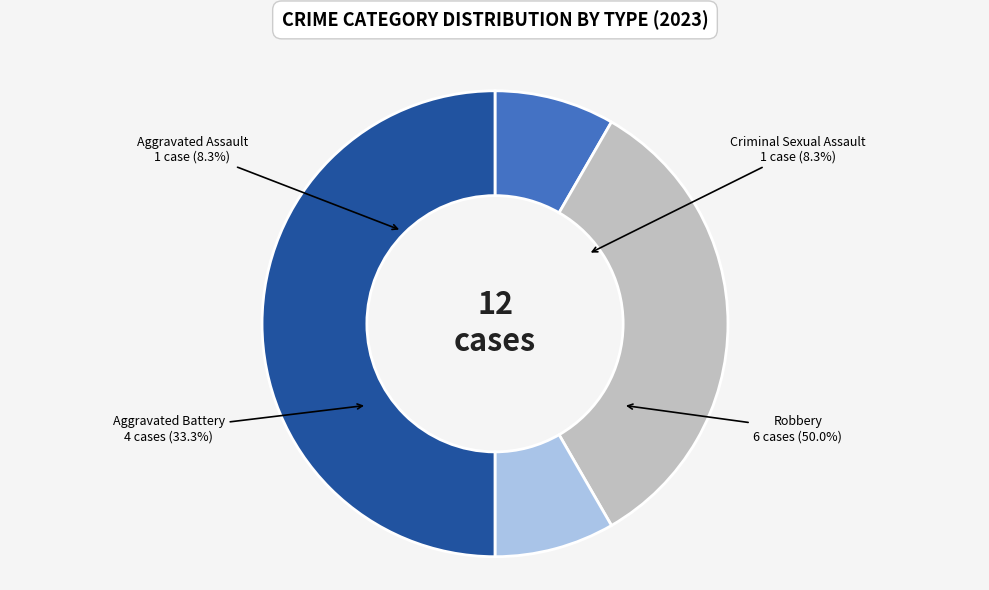

To the nearest percent, what portion does Robbery represent?

50%